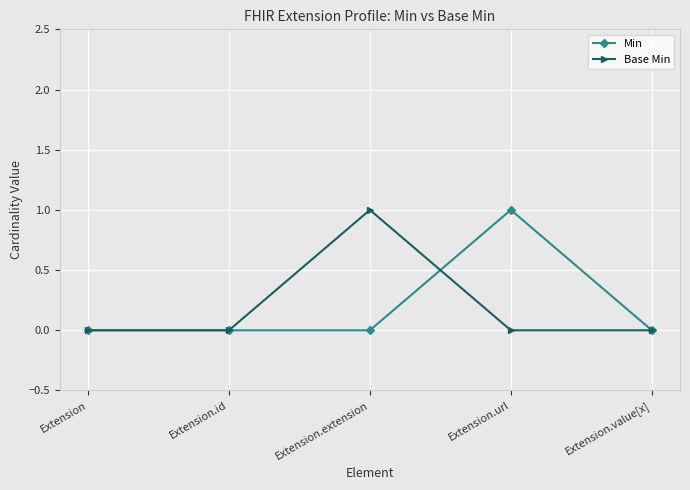

The Base Min series shows 0 at Extension.value[x]. True or false?

True